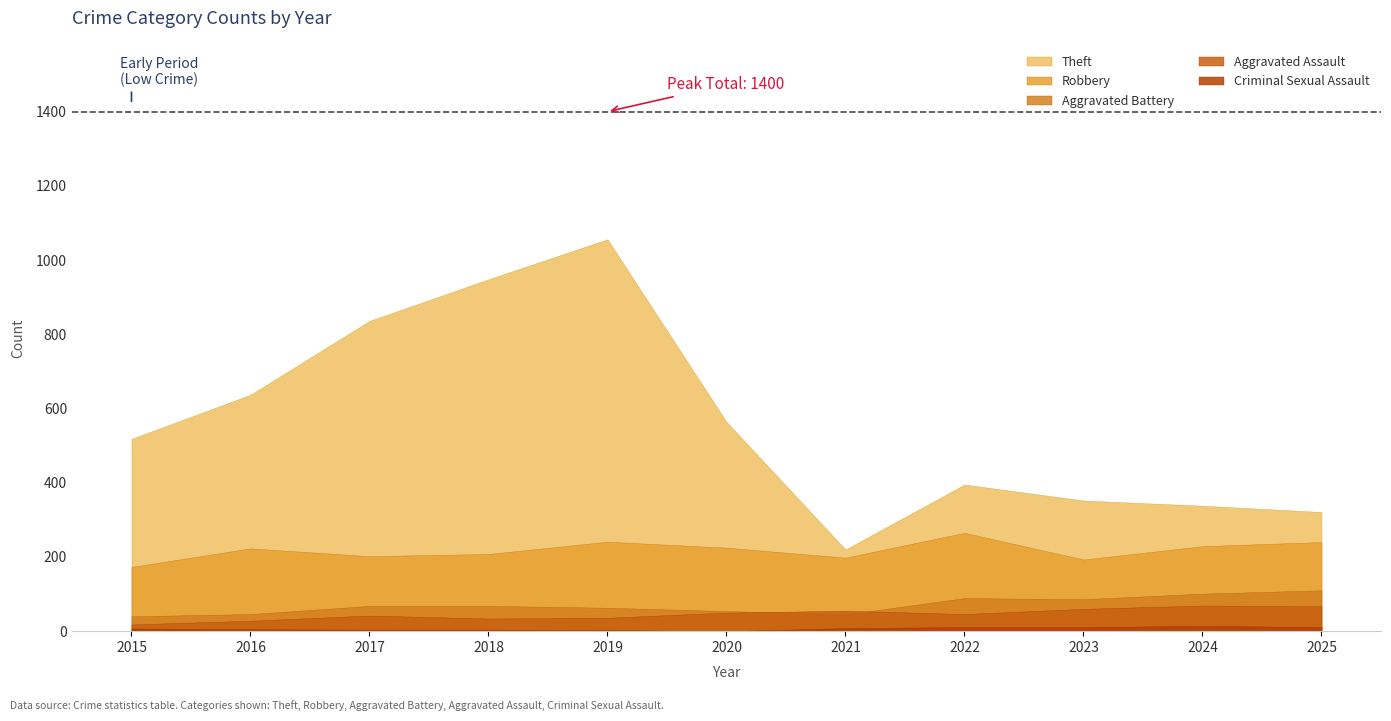

What is the value of the Aggravated Assault point at the 2nd from the left?

28